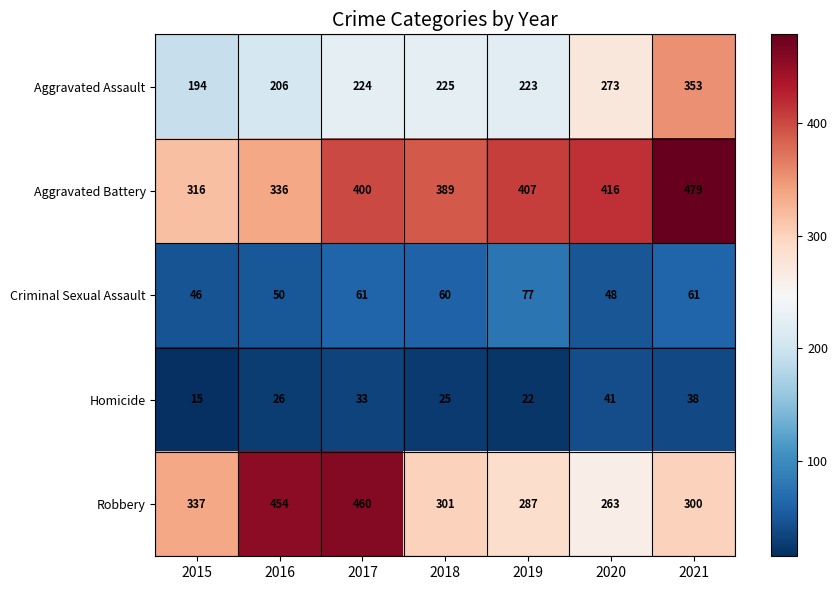

The value of Criminal Sexual Assault at 2018 is 23. True or false?

False